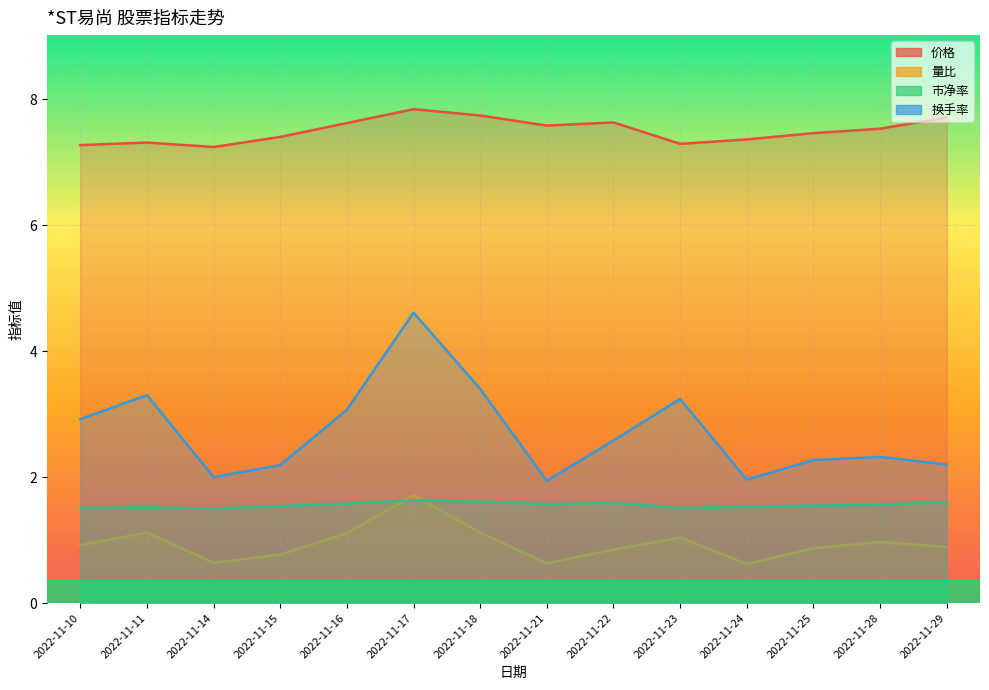

Count the 价格 values in the range 7 to 8.

14